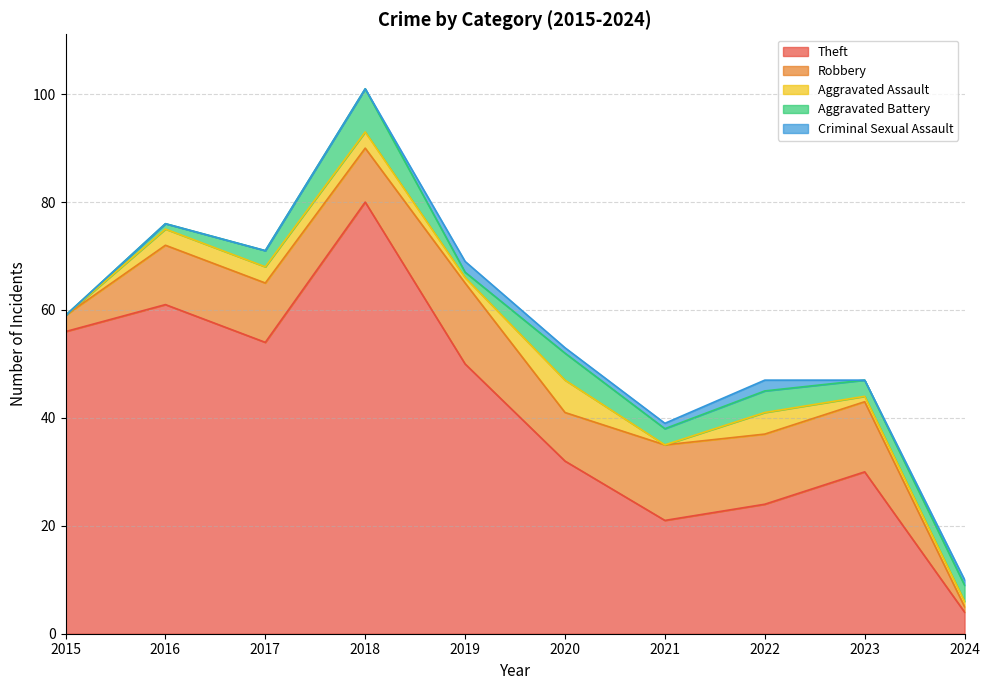

Which series ends up on top after the final intersection of Aggravated Assault and Criminal Sexual Assault?

Aggravated Assault